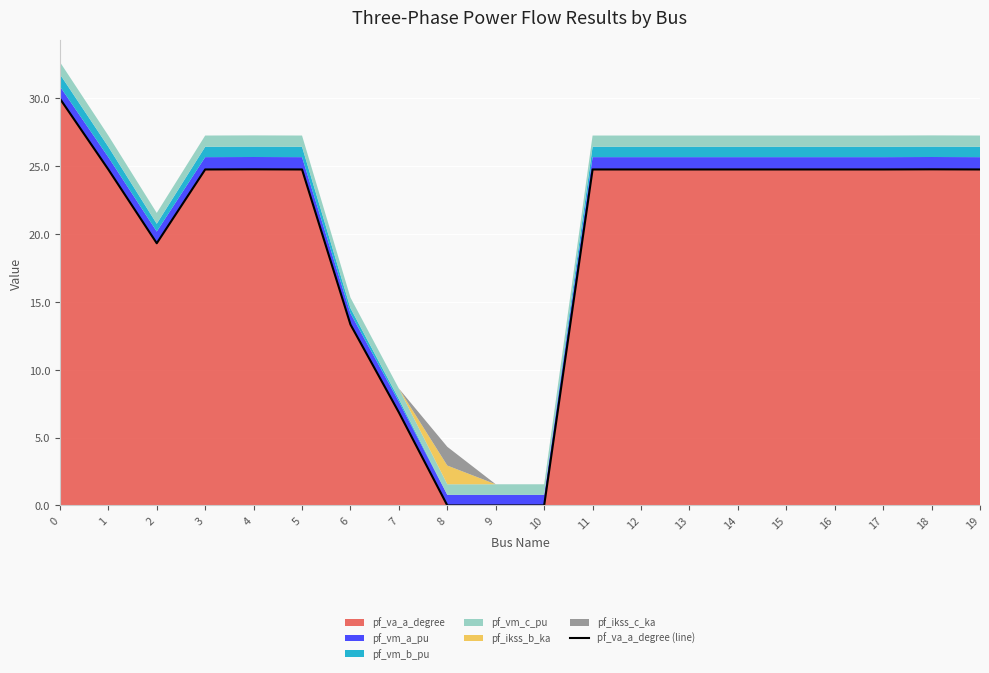

How many data points does each series have?

20